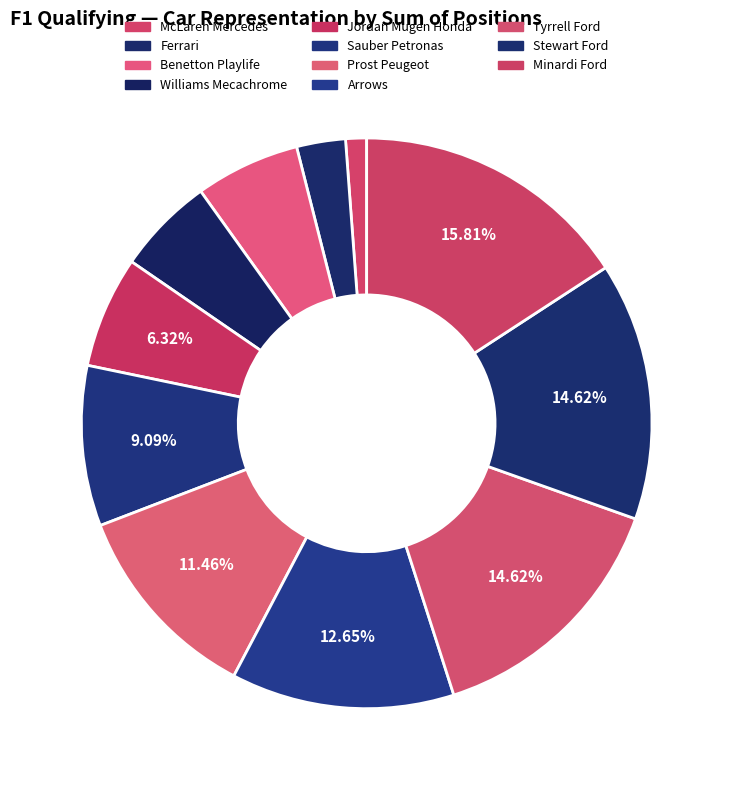

Is the sum of Ferrari and Benetton Playlife greater than half?

No